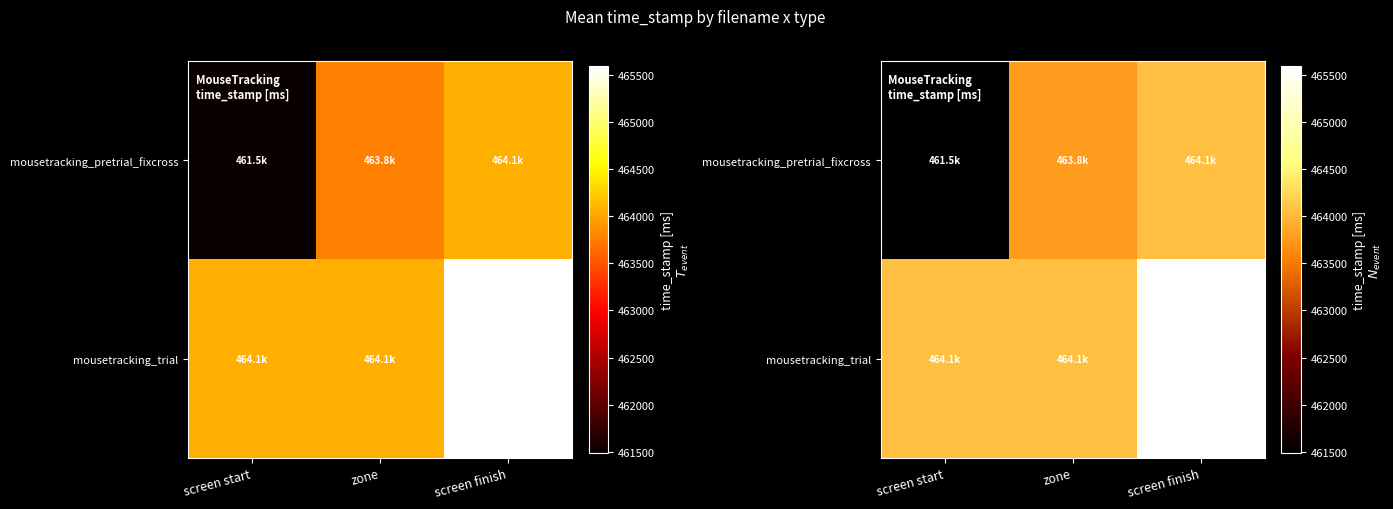

At how many categories does at least one series exceed 462300?

3